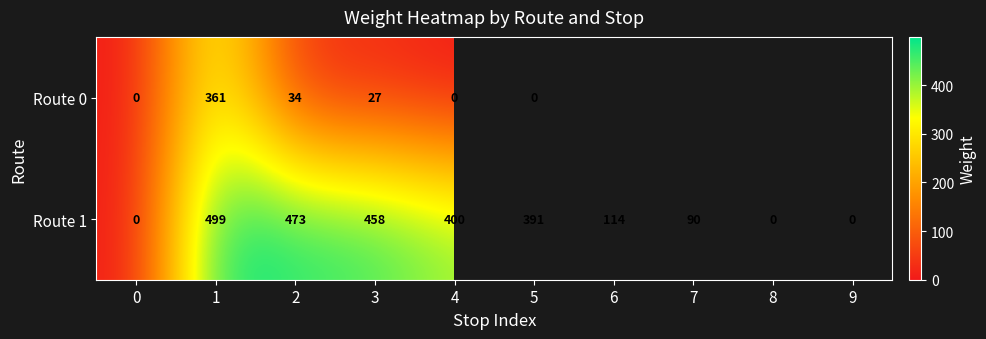

At 2, list the series in order from smallest to largest.

Route 0, Route 1